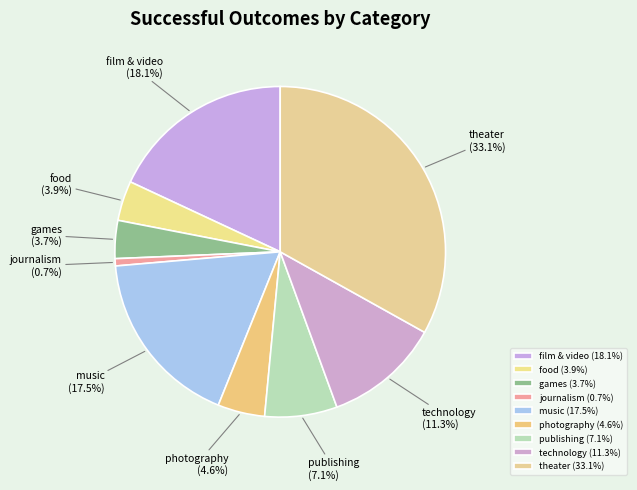

The food slice represents 4% of the pie. True or false?

True